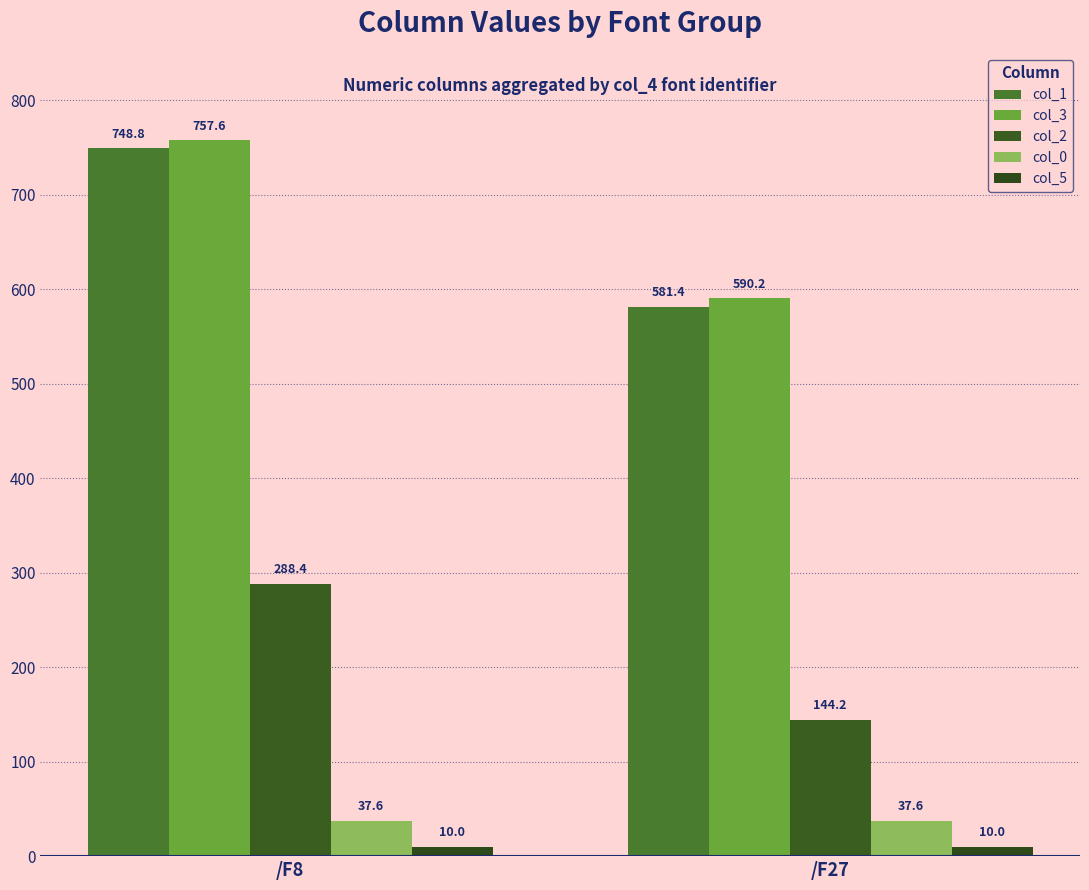

What is the maximum value shown in the chart?

757.6